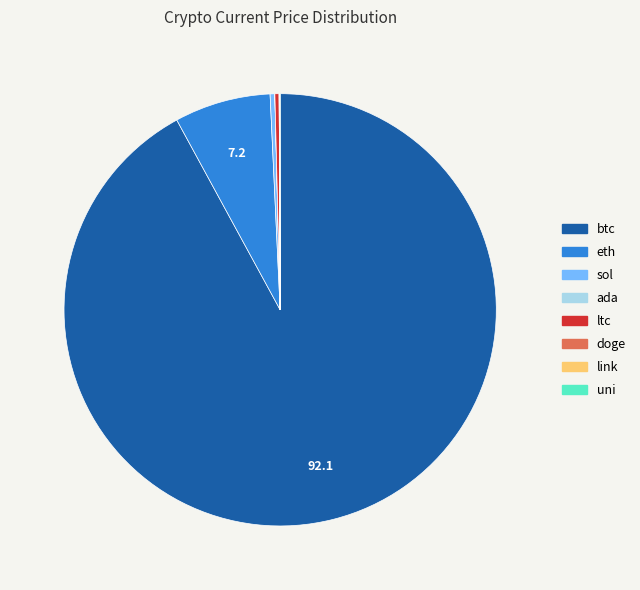

Is btc the majority of the pie?

Yes